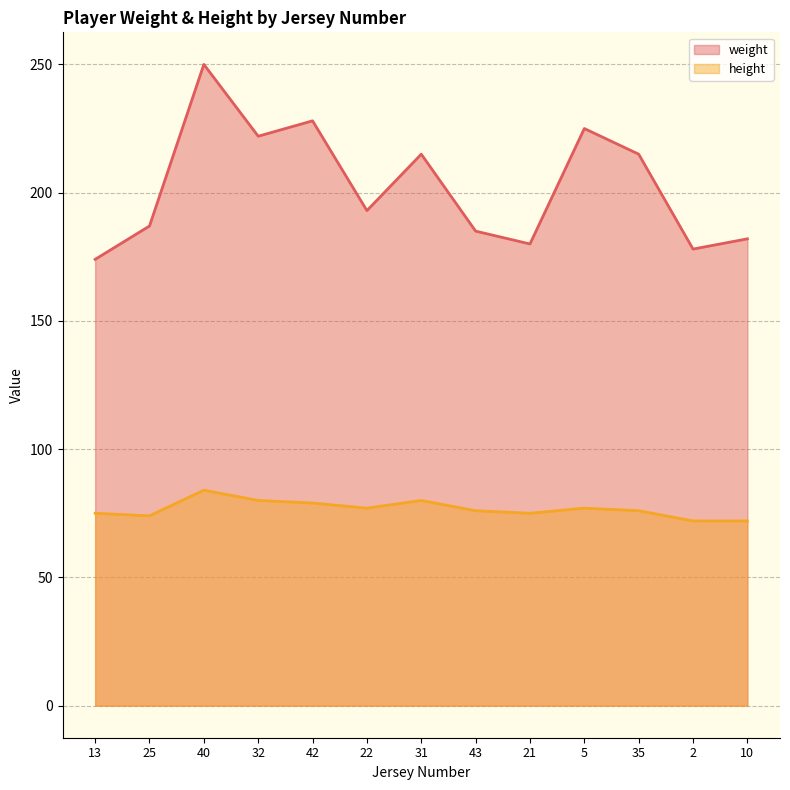

How many data points in weight are above 193?

6